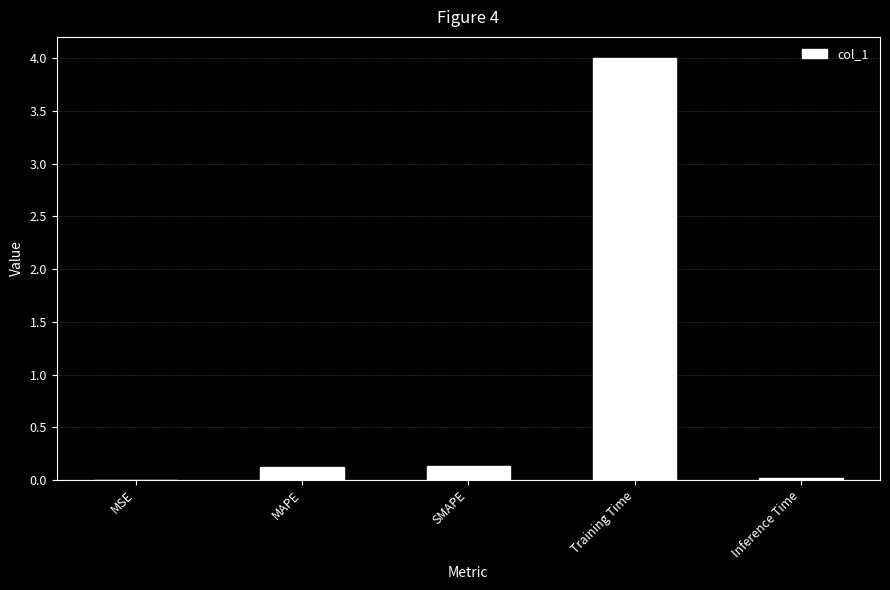

What is the sum of all values?

4.3